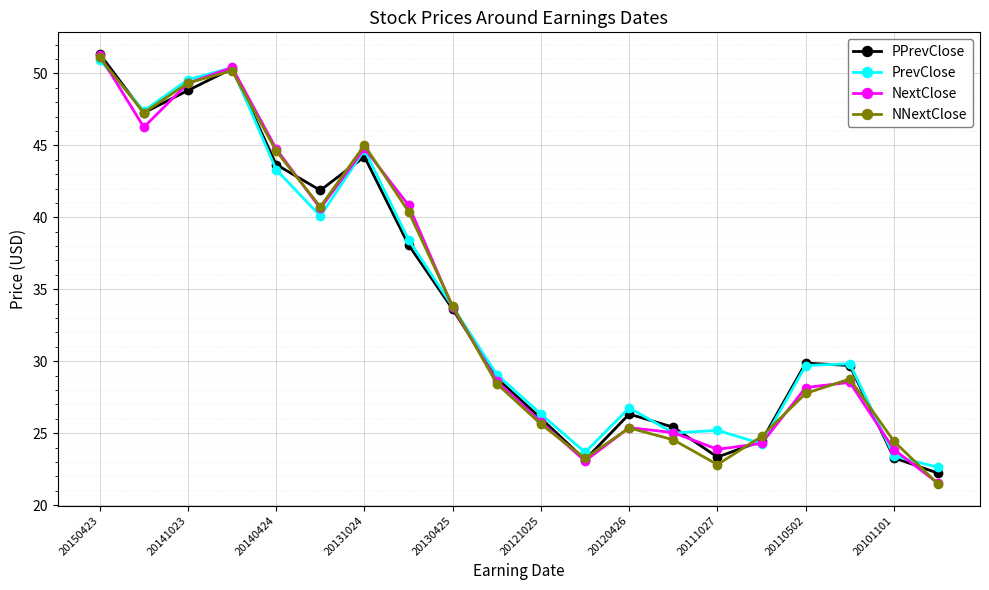

What is the value of the PrevClose point at the 20th from the left?

22.6